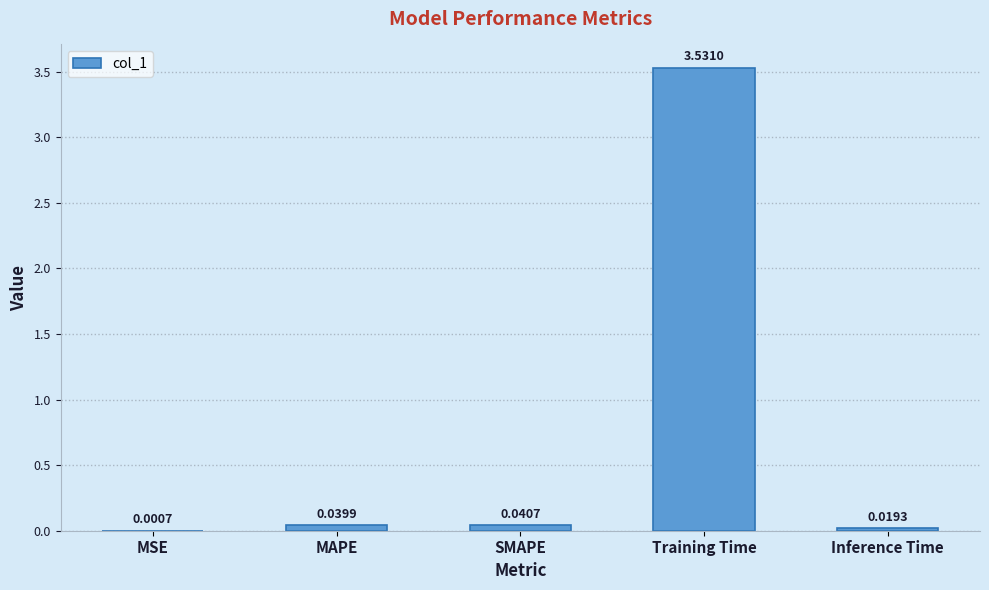

What is the sum of all values?

3.6